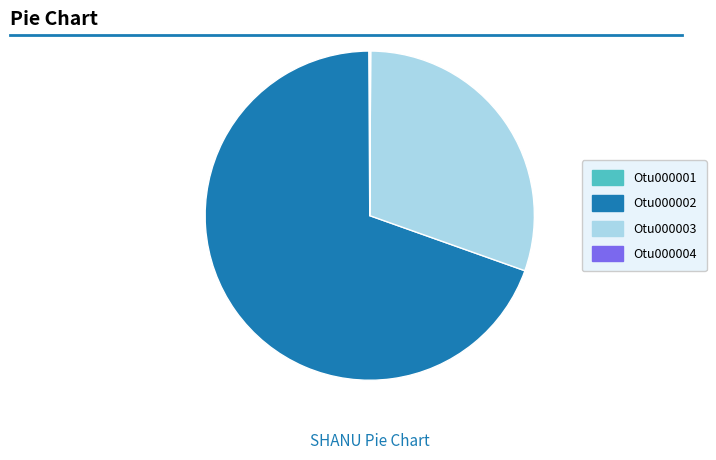

Which slice represents more than half of the pie?

Otu000002